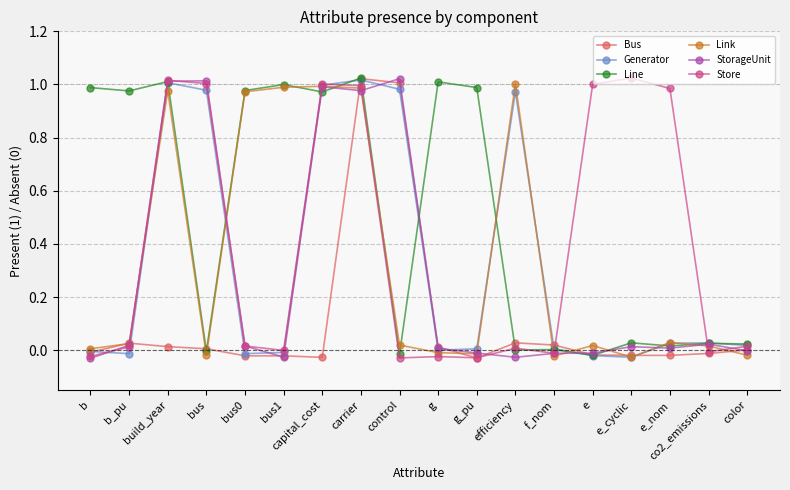

The StorageUnit series shows -0.0 at b. True or false?

True